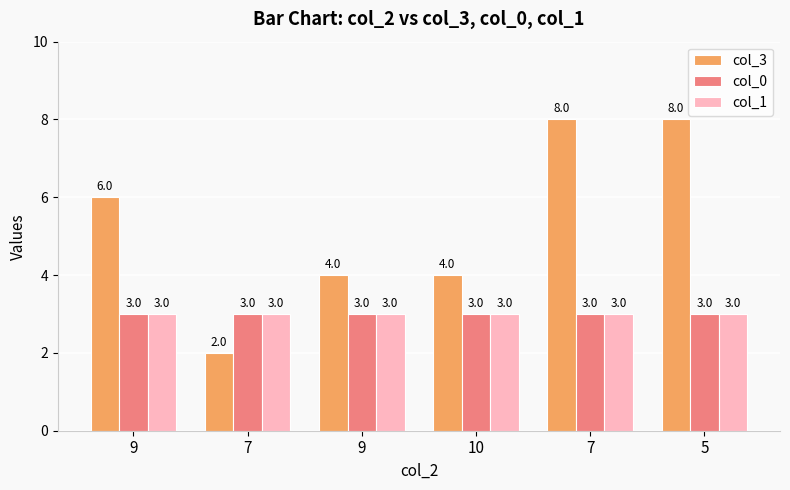

Are the bars horizontal?

No